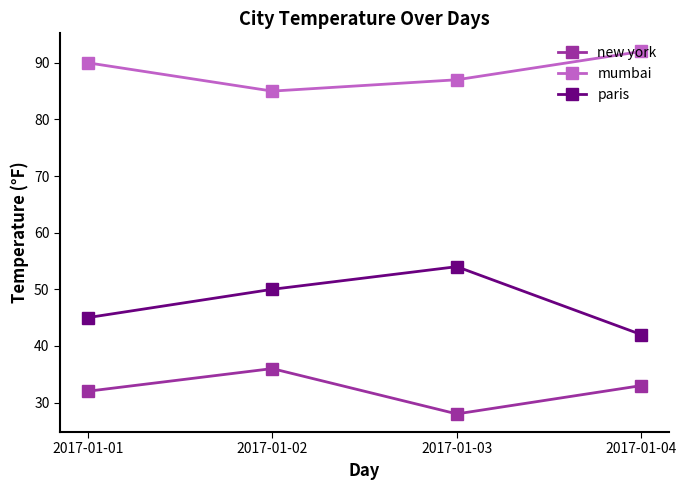

True or false: mumbai and new york cross at least once.

False